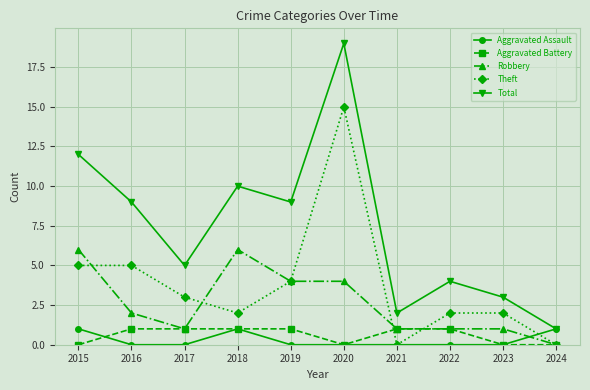

How many series are shown in this chart?

5